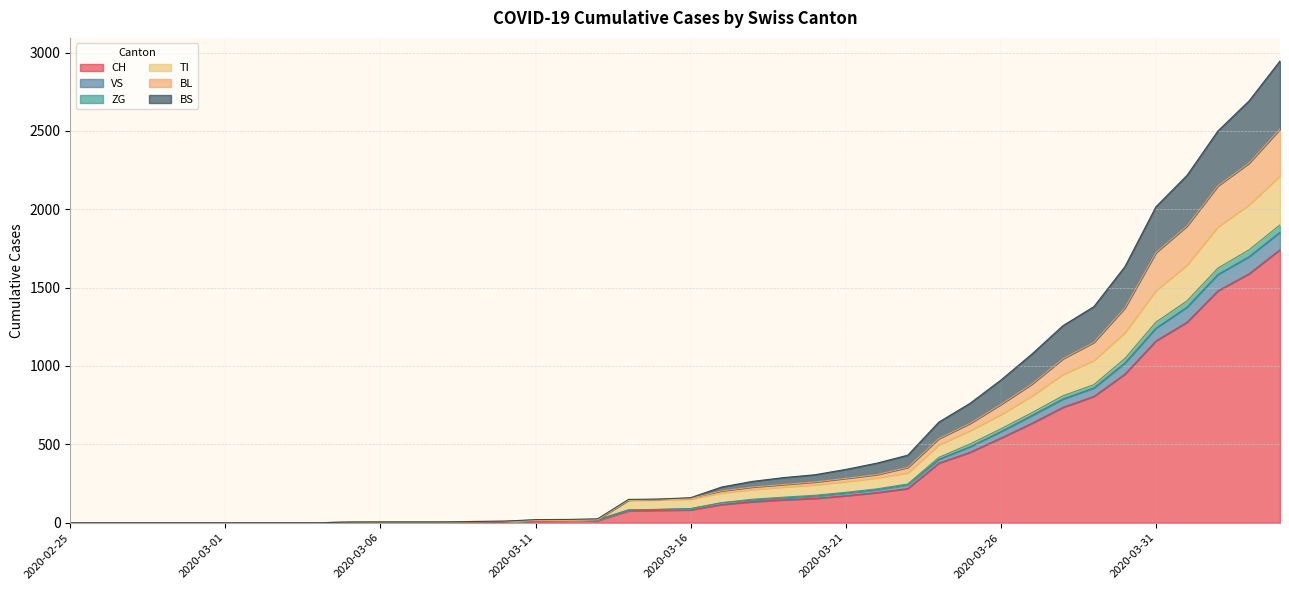

How many positive values does the BL series have?

31